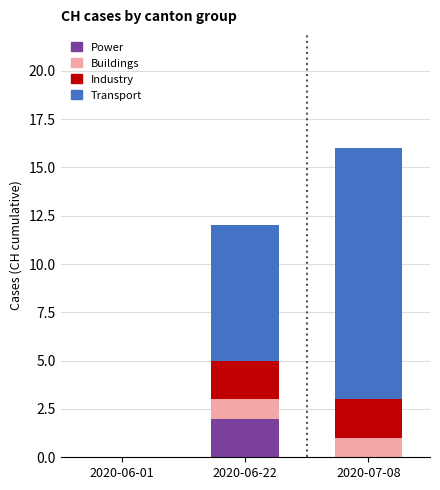

Which category has the highest value in the Power series?

2020-06-22